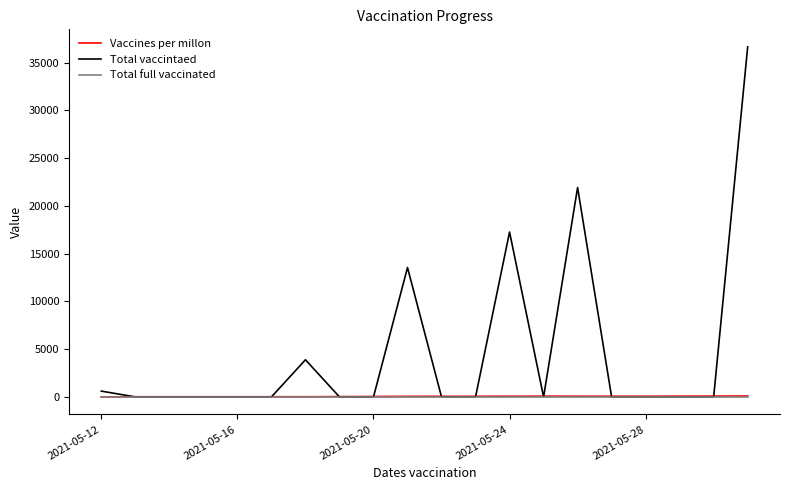

What is the maximum value for Total vaccintaed?

36640